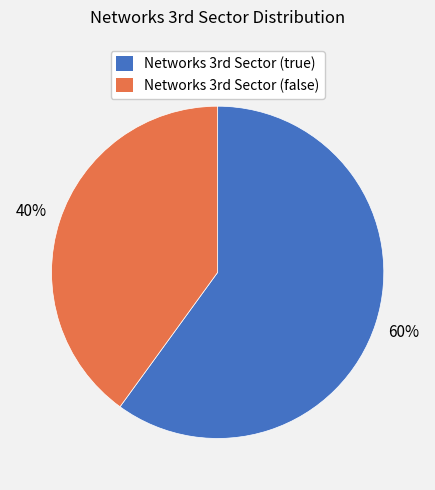

Is there a majority slice in this chart?

Yes